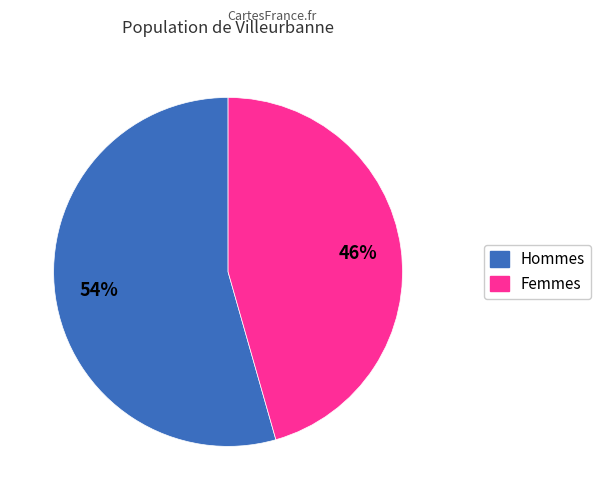

Do Hommes and Femmes together represent more than half of the pie?

Yes